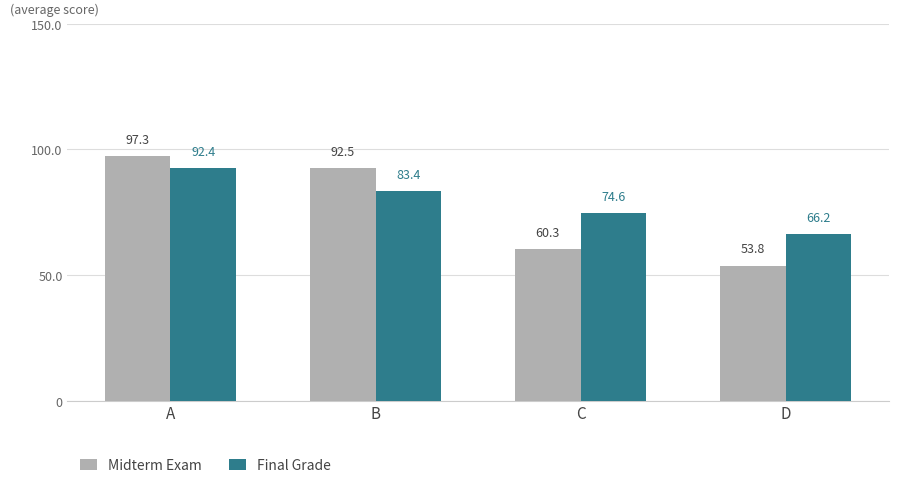

Which series has the largest range (max minus min)?

Midterm Exam